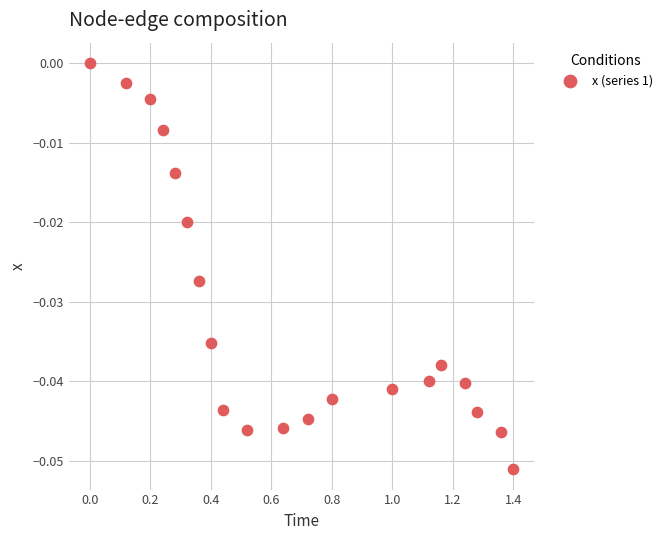

What is the range of X values (max minus min)?

1.4